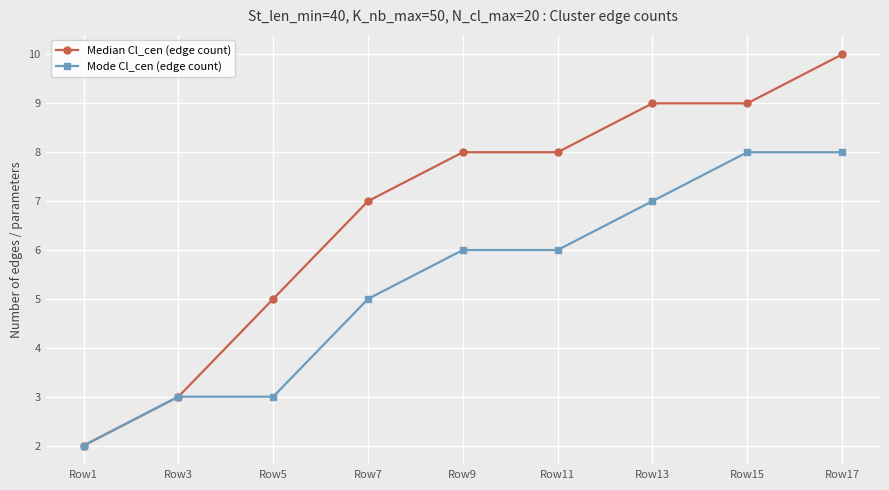

Reading right to left, transcribe all the data shown in this chart.

Median Cl_cen (edge count): 10	9	9	8	8	7	5	3	2
Mode Cl_cen (edge count): 8	8	7	6	6	5	3	3	2